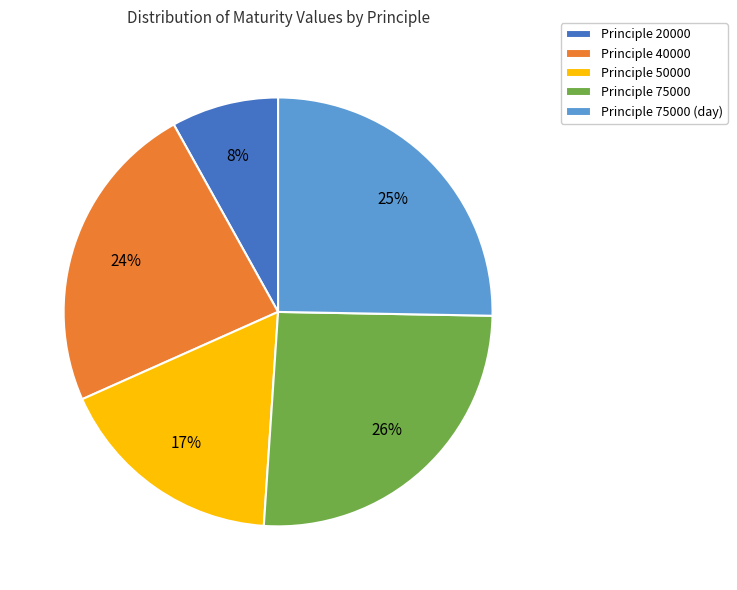

Do Principle 50000 and Principle 75000 together represent more than half of the pie?

No